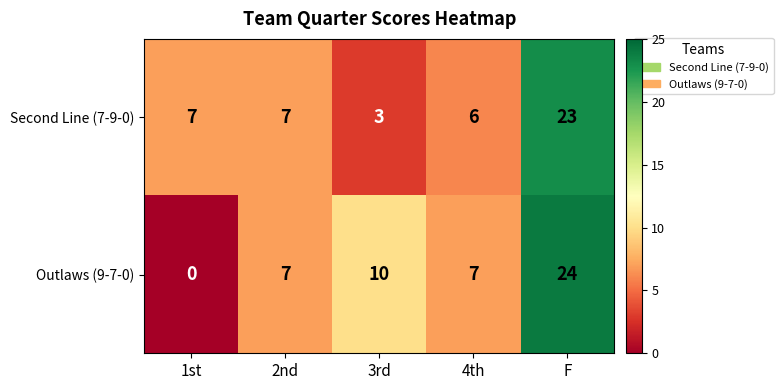

Where is Outlaws (9-7-0) nearest to the value 12?

3rd